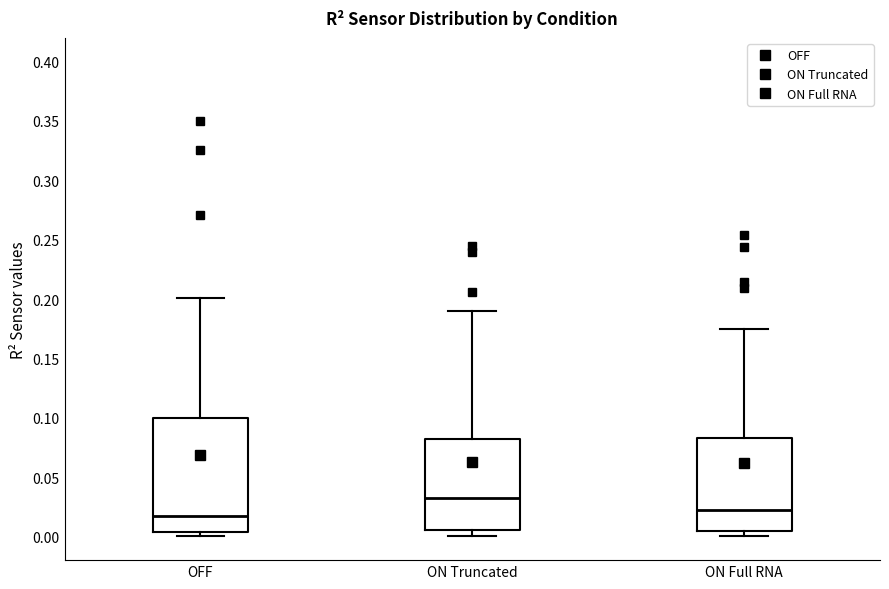

Reading left to right, read every box against the y-axis: the position of its median line, the range the box covers, and the ends of its whiskers. The values are not printed on the chart, so give them approximately, as read against the axis.

OFF: median 0.015, box 0.005 to 0.100, whiskers 0.000 to 0.200
ON Truncated: median 0.030, box 0.005 to 0.080, whiskers 0.000 to 0.190
ON Full RNA: median 0.025, box 0.005 to 0.085, whiskers 0.000 to 0.175